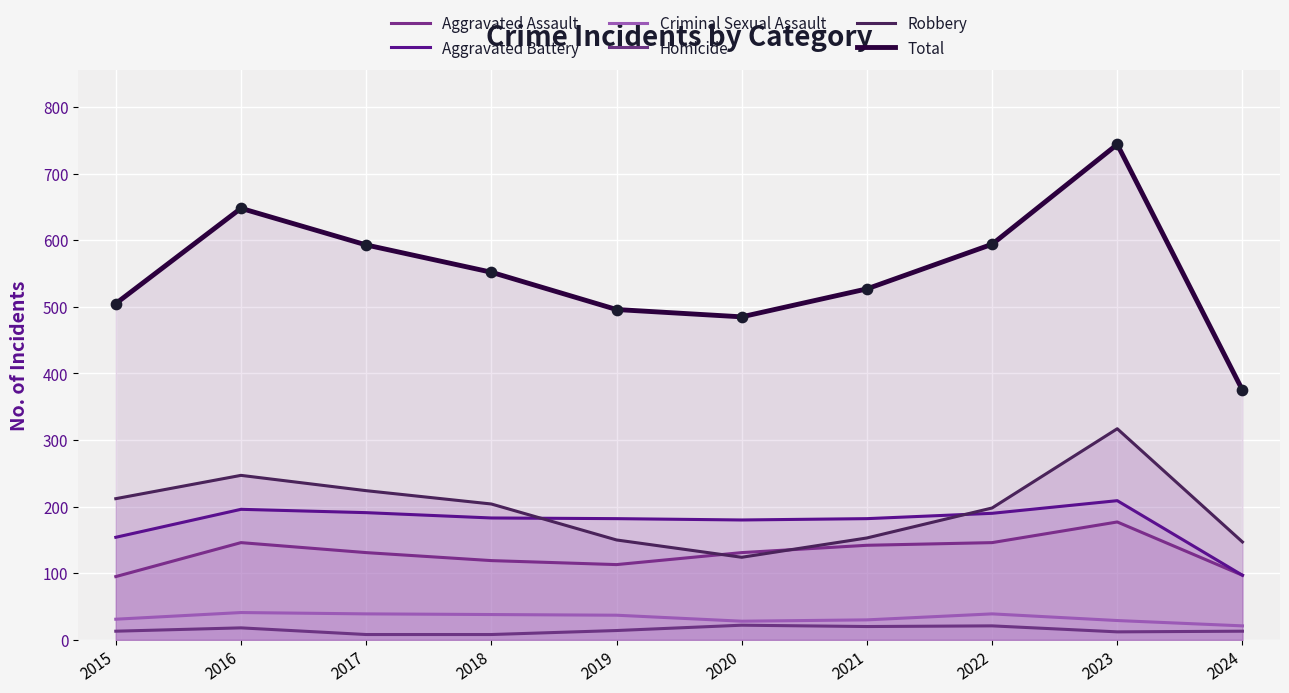

Which series has the largest total across all categories?

Total